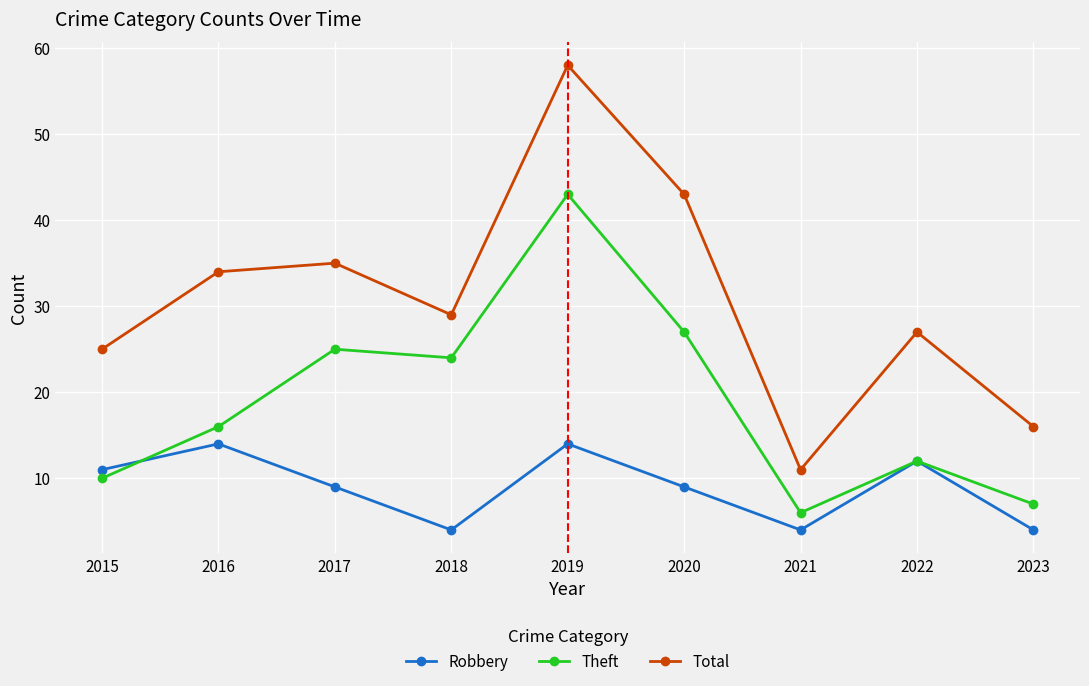

Reading left to right, what are all the values shown in this chart?

Robbery: 11	14	9	4	14	9	4	12	4
Theft: 10	16	25	24	43	27	6	12	7
Total: 25	34	35	29	58	43	11	27	16